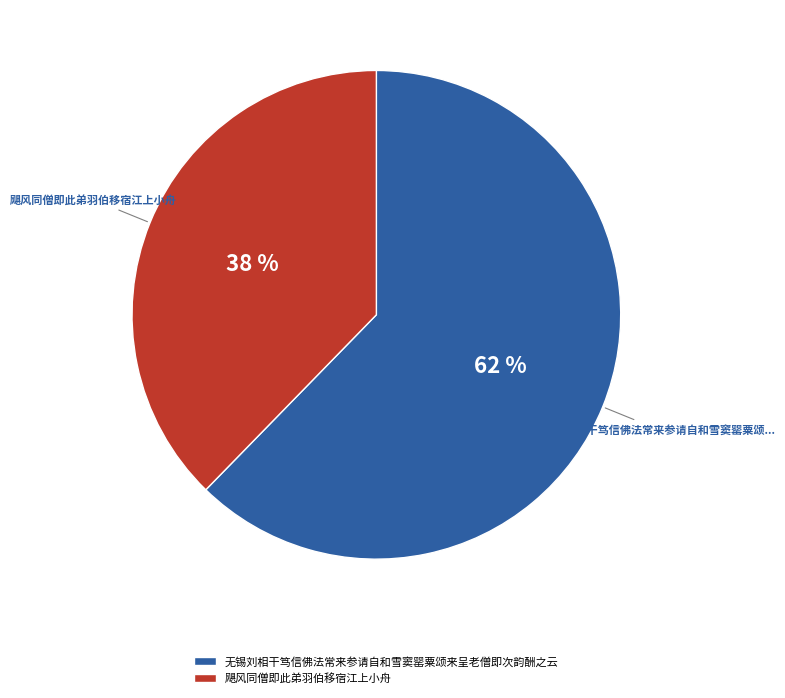

How many segments does this pie chart have?

2